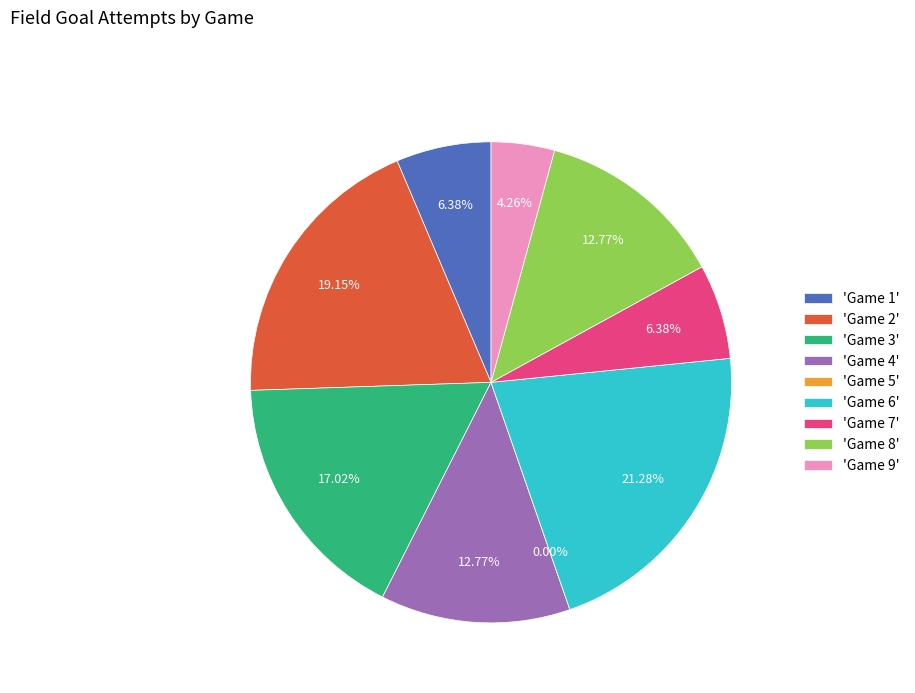

To the nearest percent, what portion does Game 2 represent?

19%